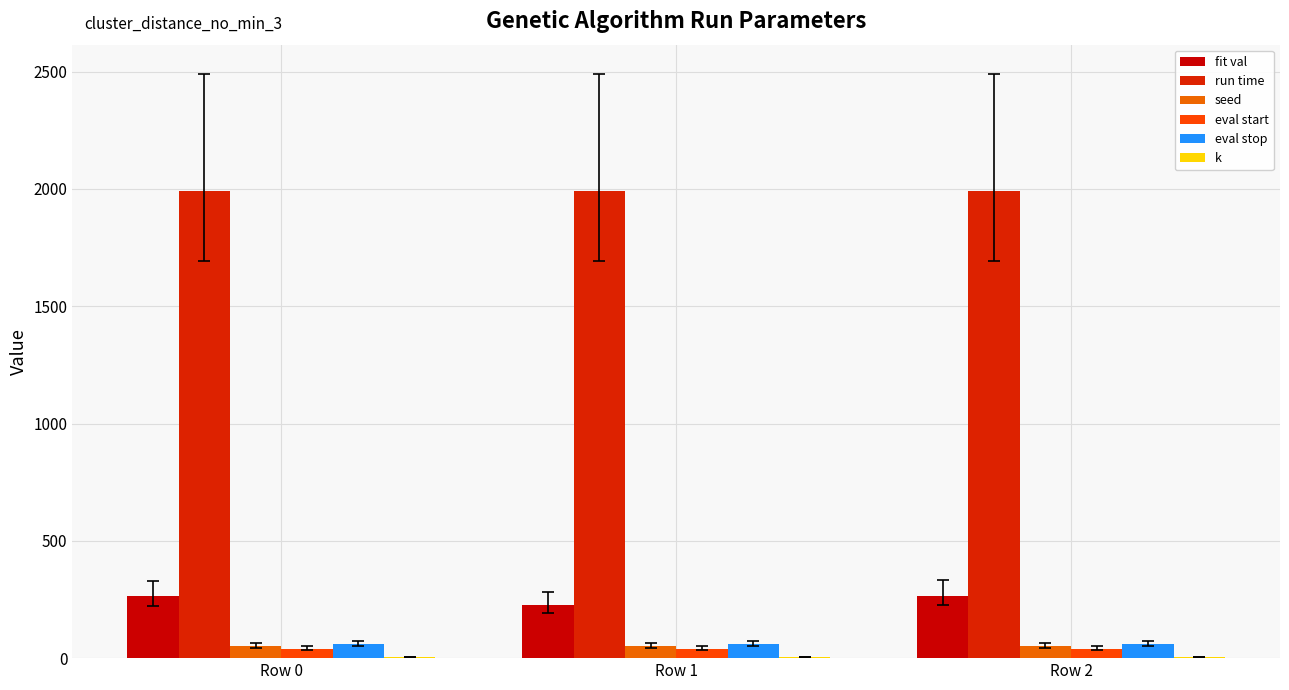

Where does the fit val series first go above 263?

Row 0